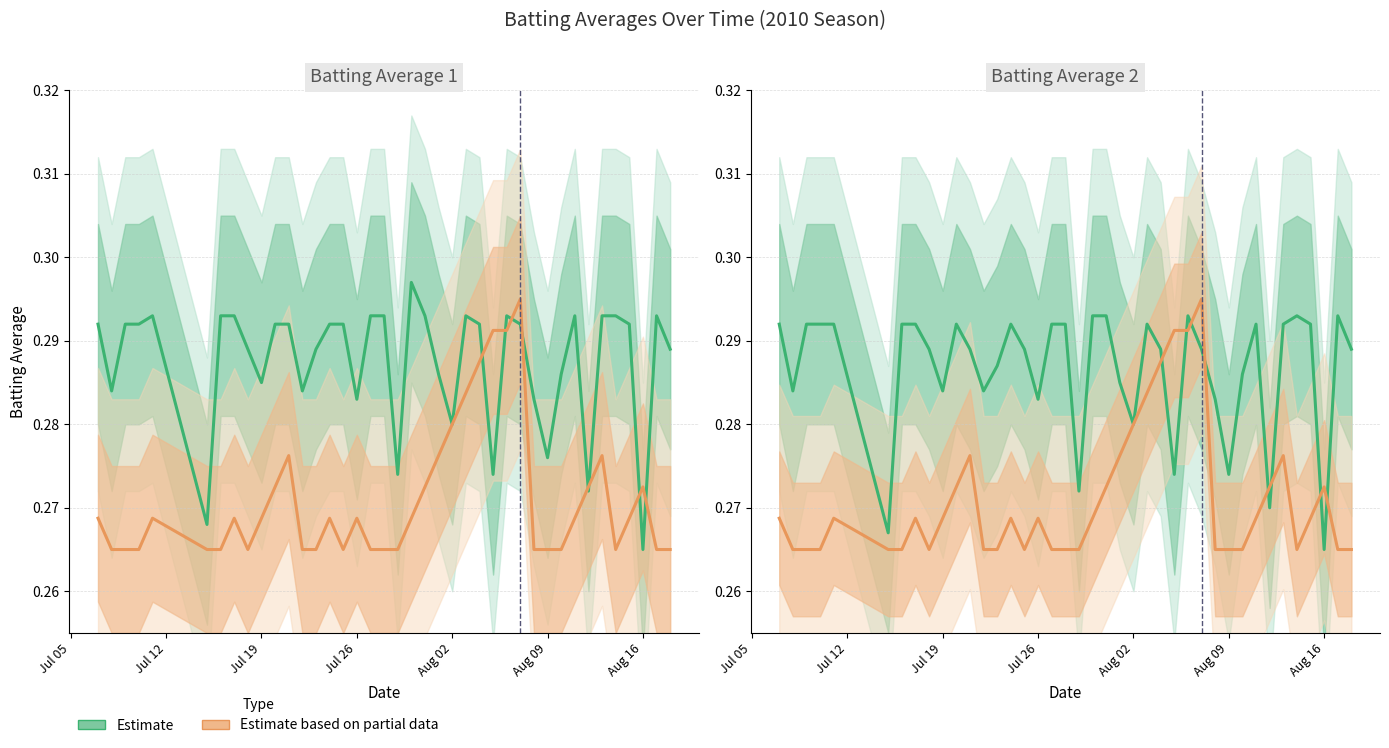

The Streak (normalized, partial) series shows 0.1 at 11. True or false?

False